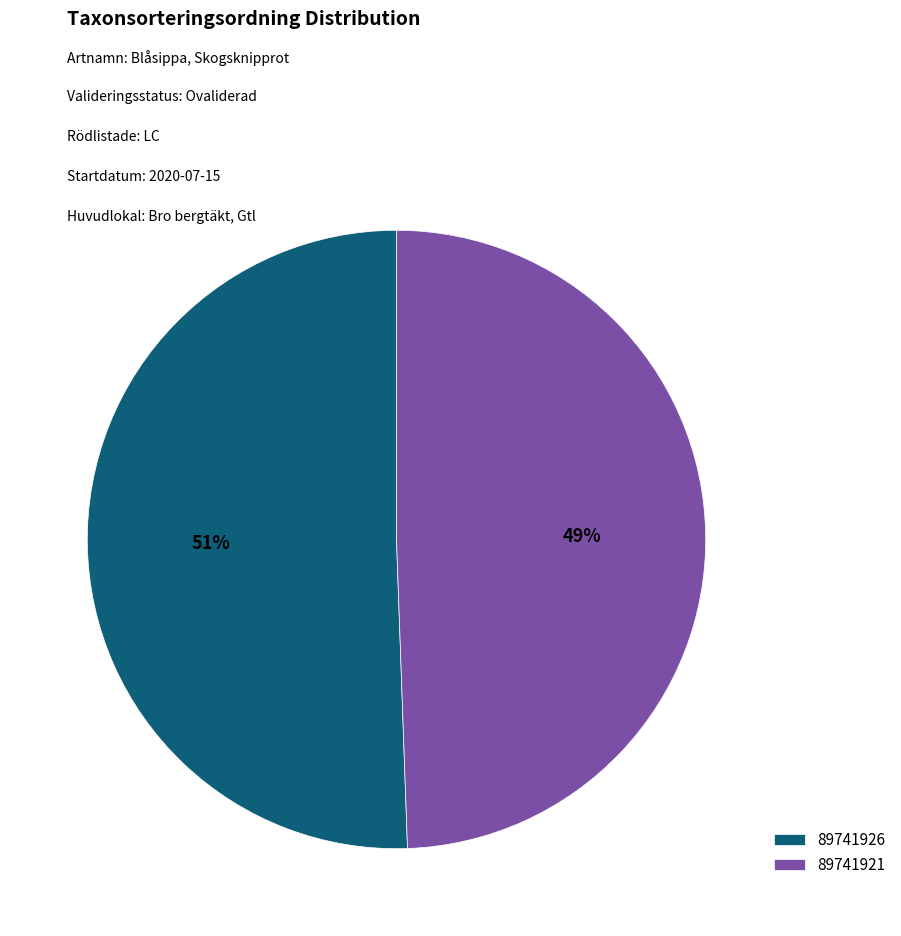

Is there a majority slice in this chart?

Yes